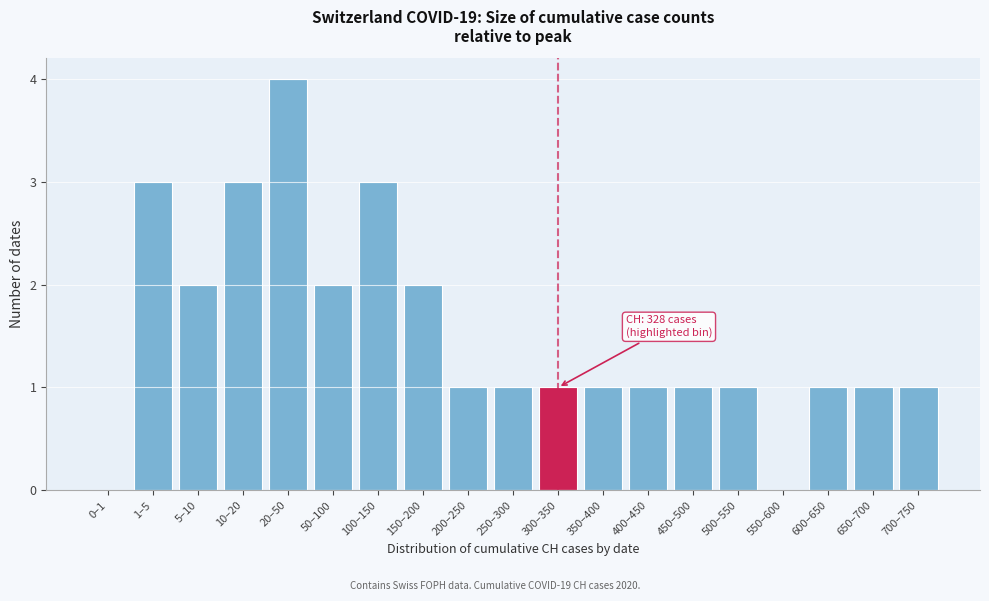

Reading left to right, what are all the values shown in this chart?

0–1=0	1–5=3	5–10=2	10–20=3	20–50=4	50–100=2	100–150=3	150–200=2	200–250=1	250–300=1	300–350=1	350–400=1	400–450=1	450–500=1	500–550=1	550–600=0	600–650=1	650–700=1	700–750=1